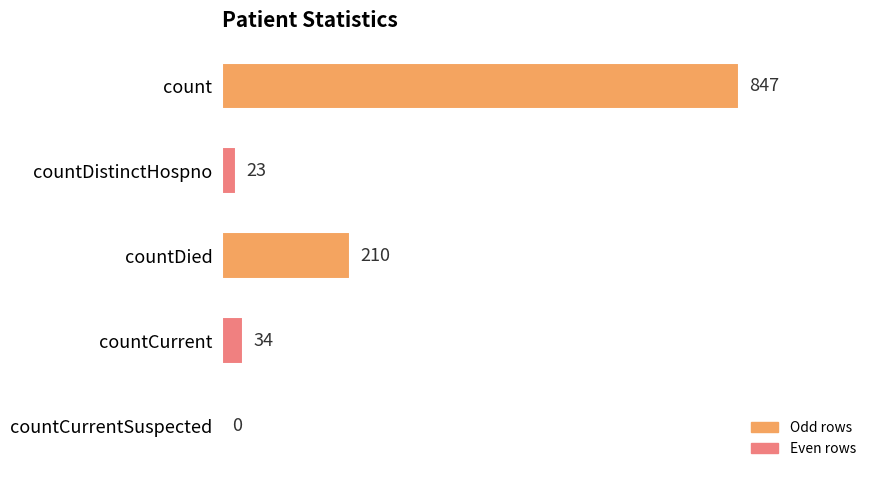

The chart shows a value of 451 at countCurrentSuspected. True or false?

False